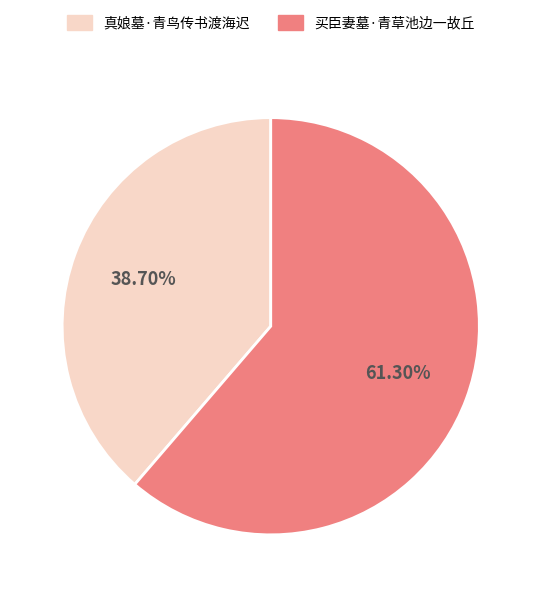

How many slices are in this pie chart?

2